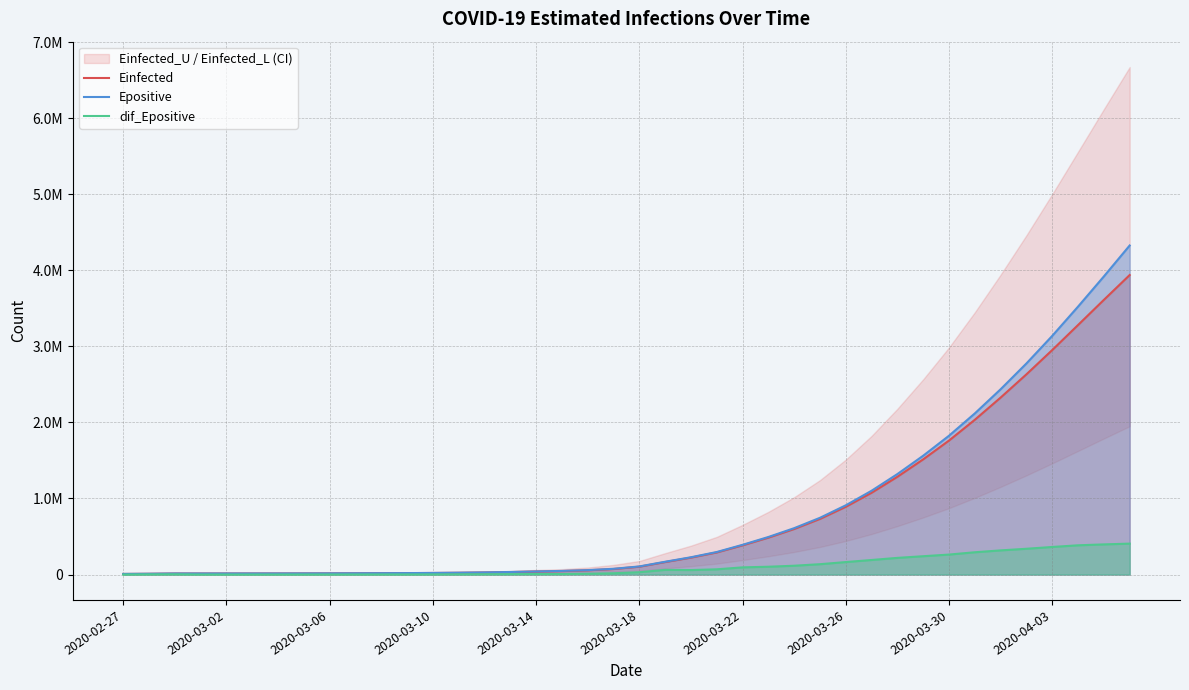

Is the value of Epositive at 25 greater than the value of Einfected at 2020-03-06?

Yes